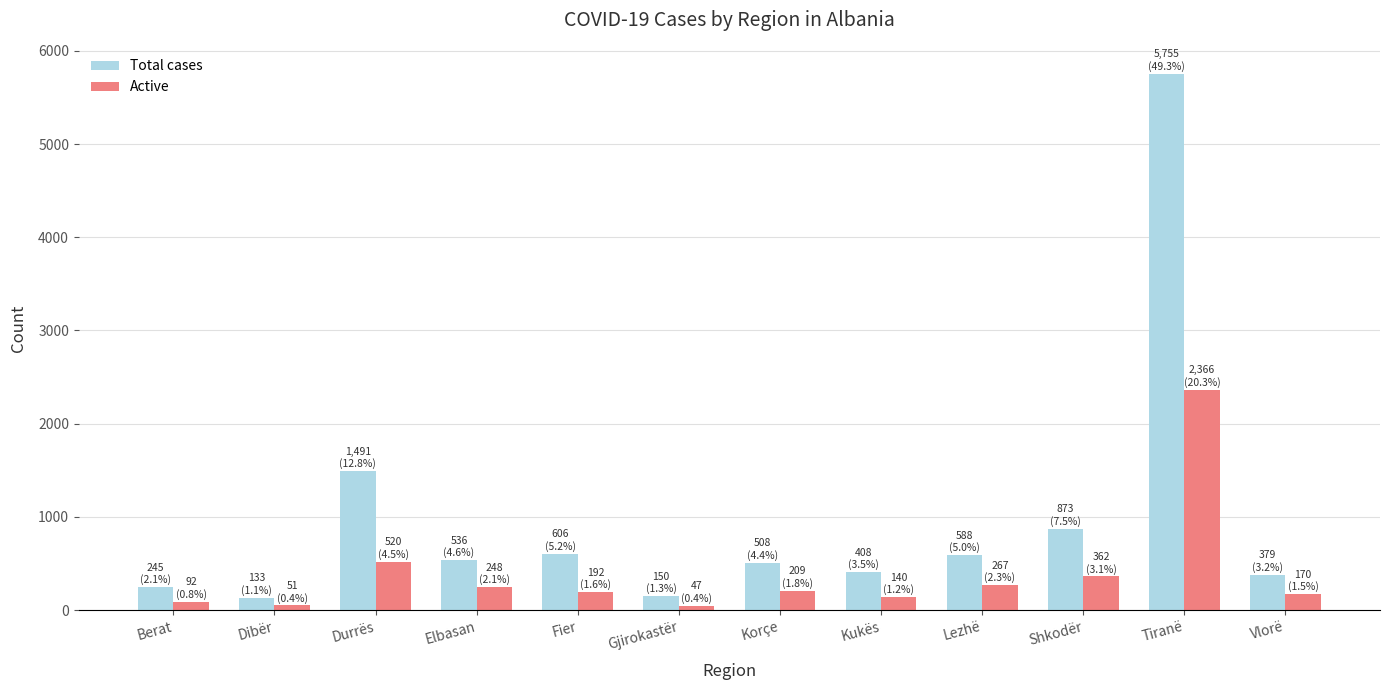

What are all the series names shown in the legend?

Total cases, Active